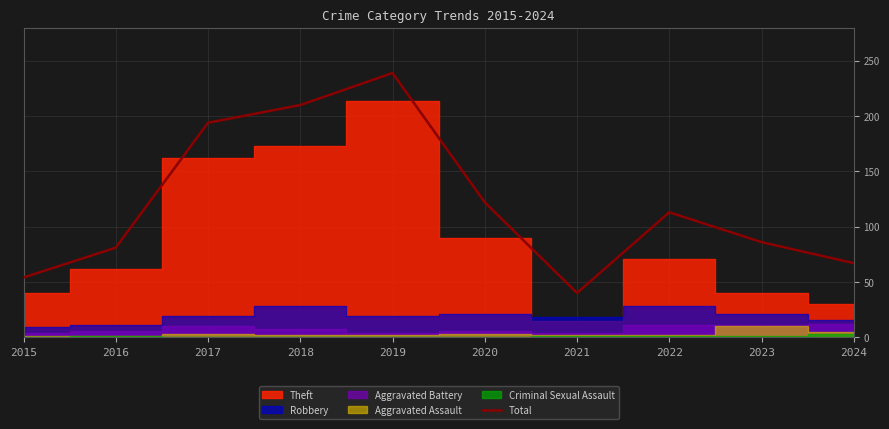

What is the lowest value of the Total series?

40